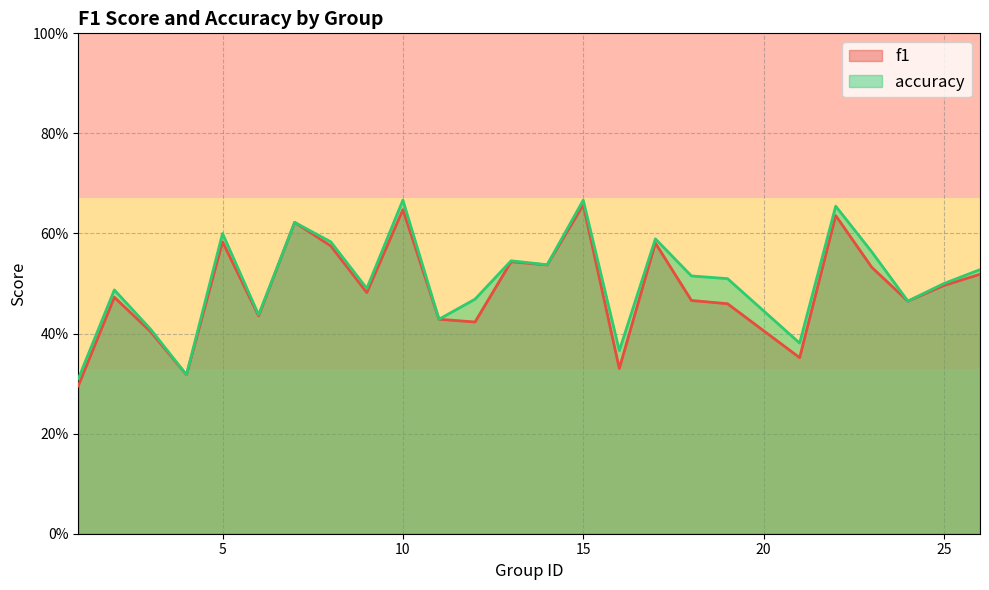

In f1, how many points are lower than both neighbors (excluding endpoints)?

8